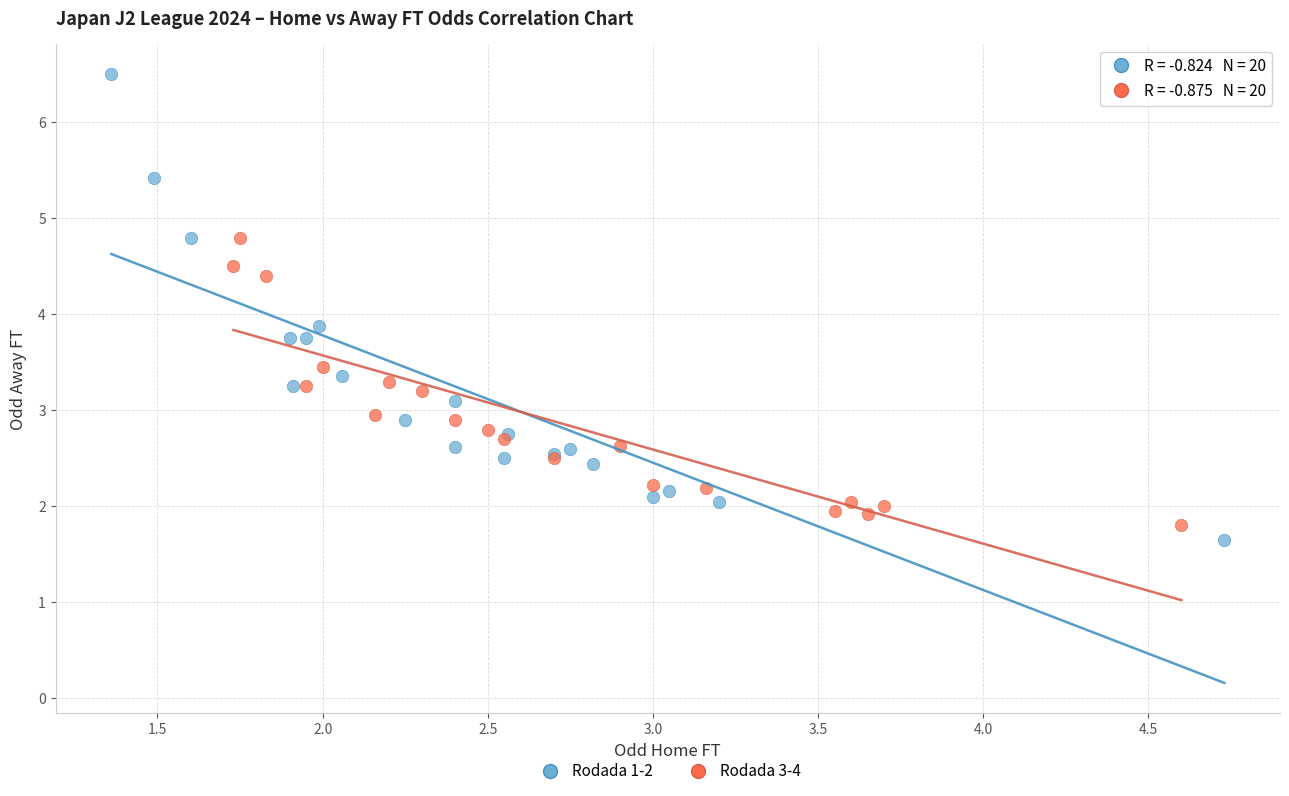

Which series contains the highest Y value?

Rodada 1-2